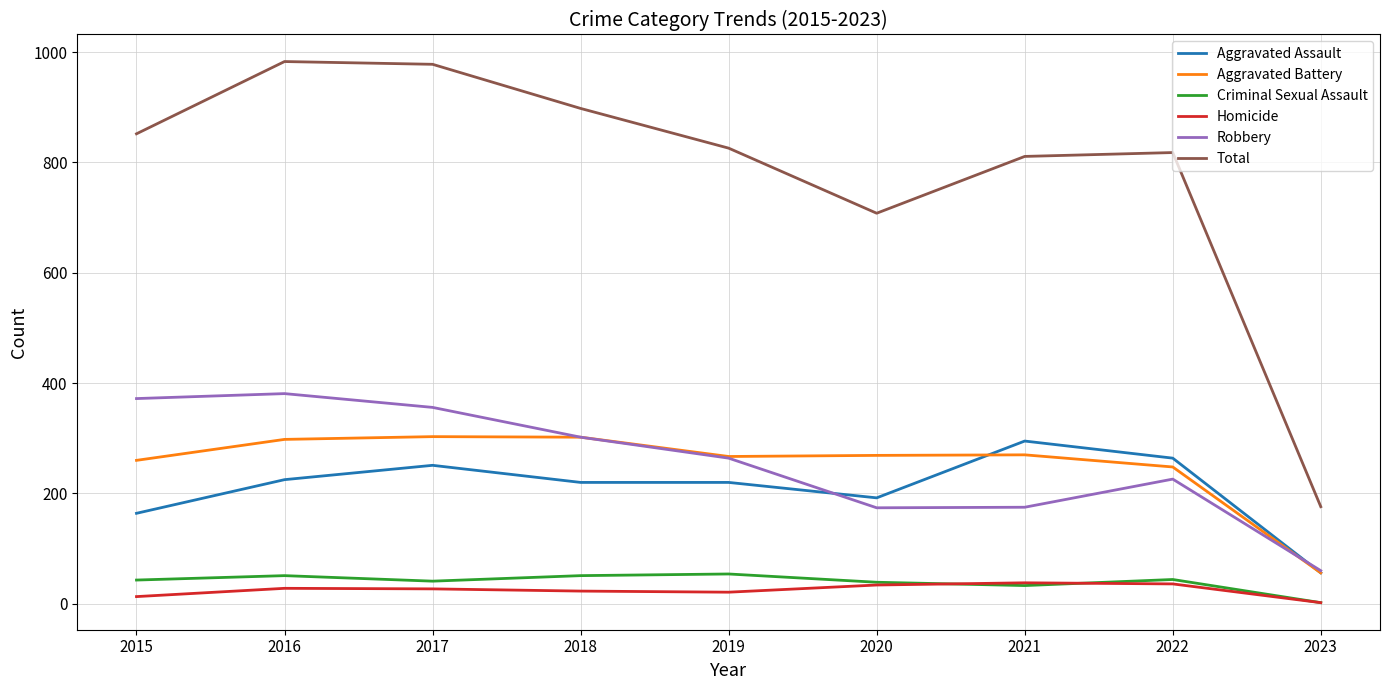

Is the value of Robbery at 2023 greater than the value of Total at 2018?

No